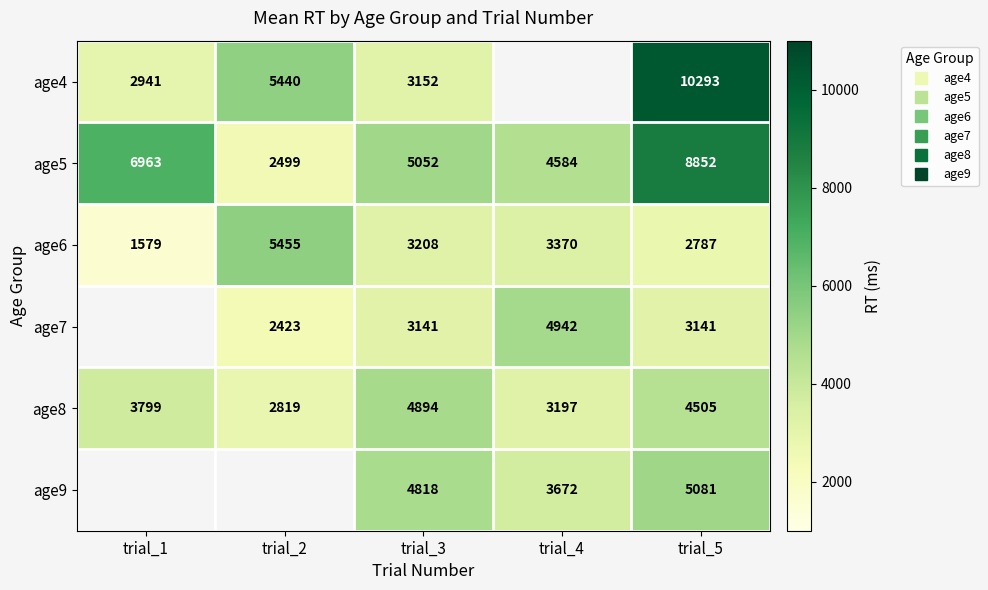

At which category does the chart reach its minimum across all series?

trial_1